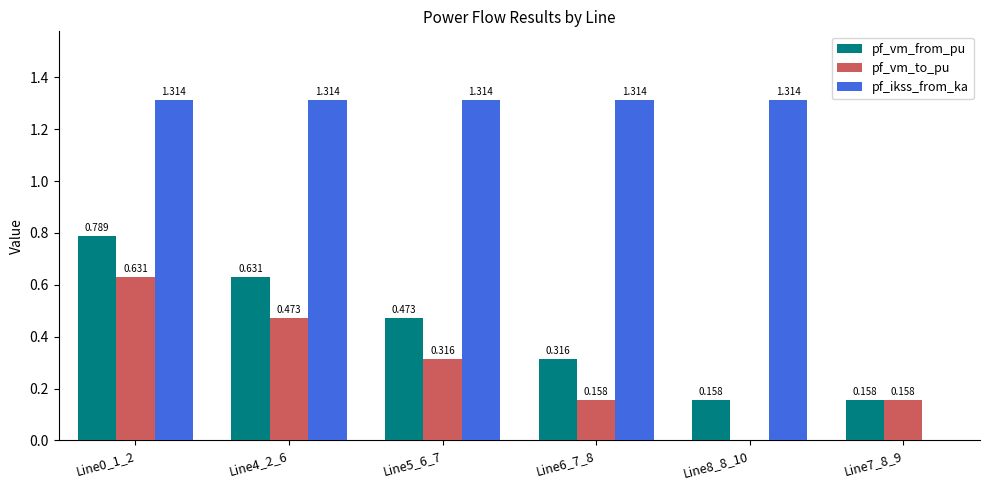

The pf_vm_to_pu series shows 0.3 at Line6_7_8. True or false?

False